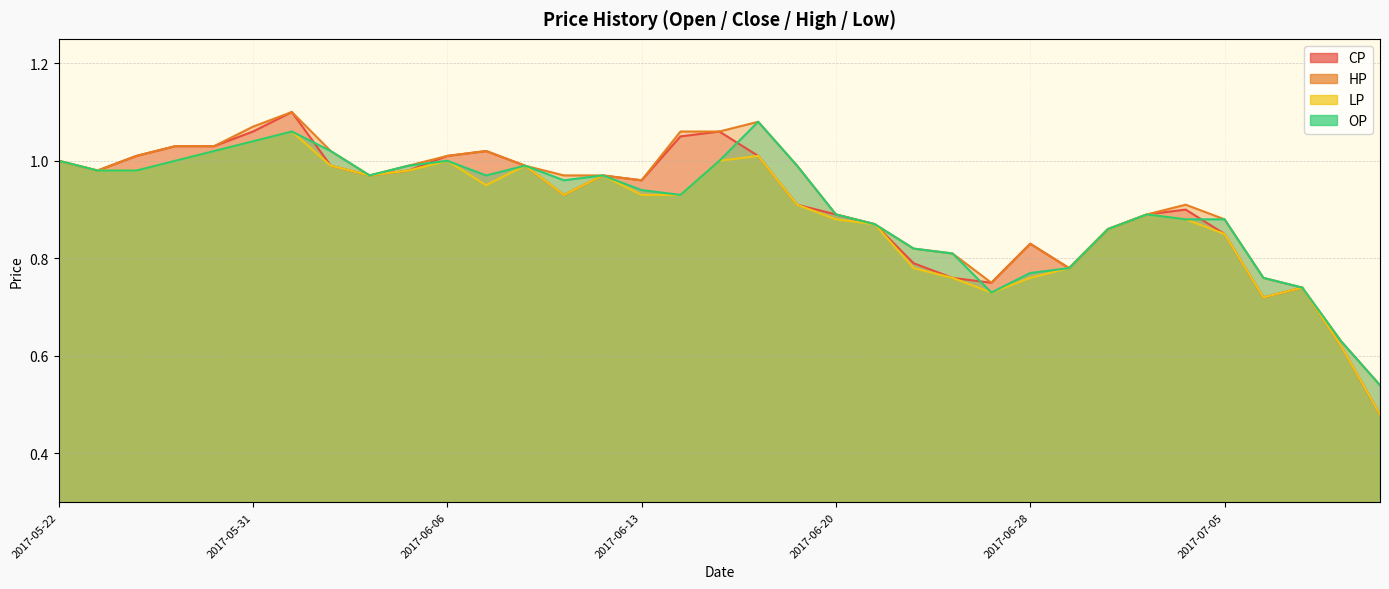

At which category is the sum across all series the highest?

2017-06-01